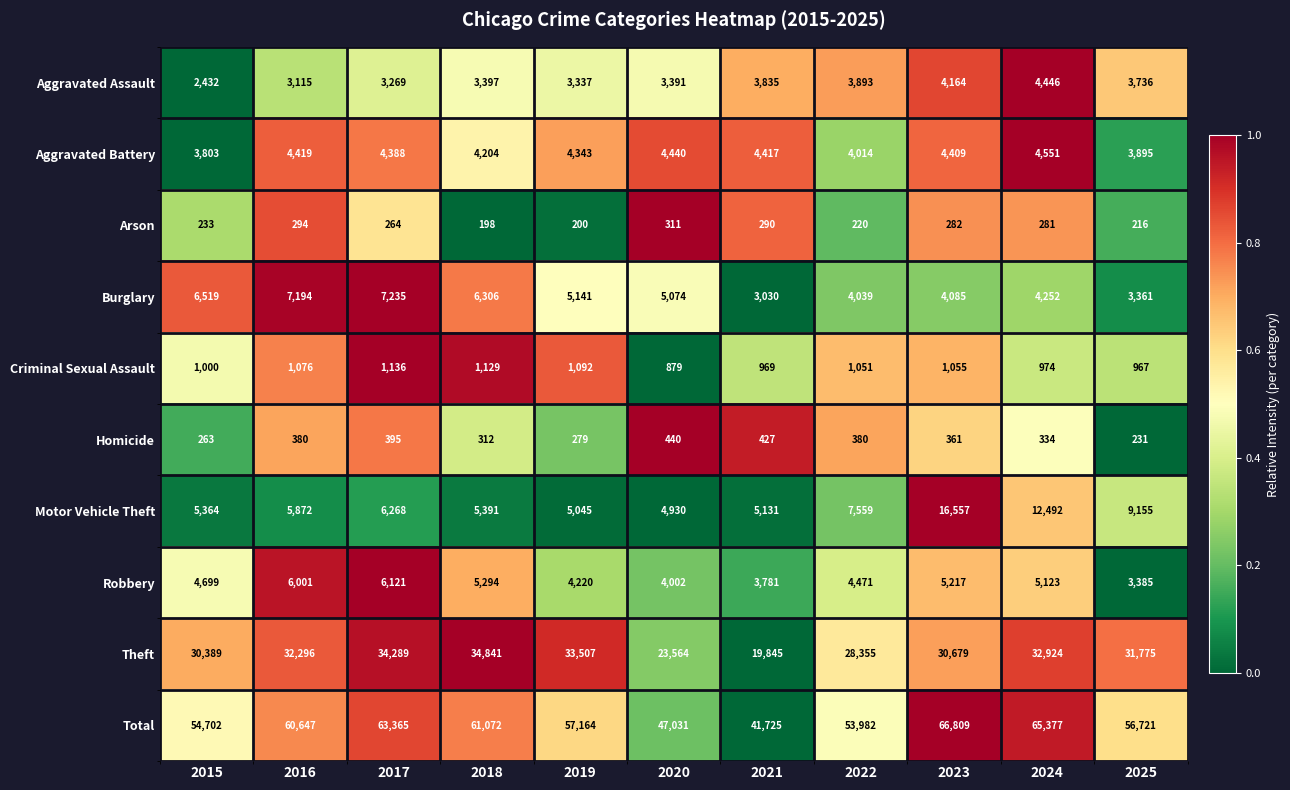

Which series has the largest total across all categories?

Total